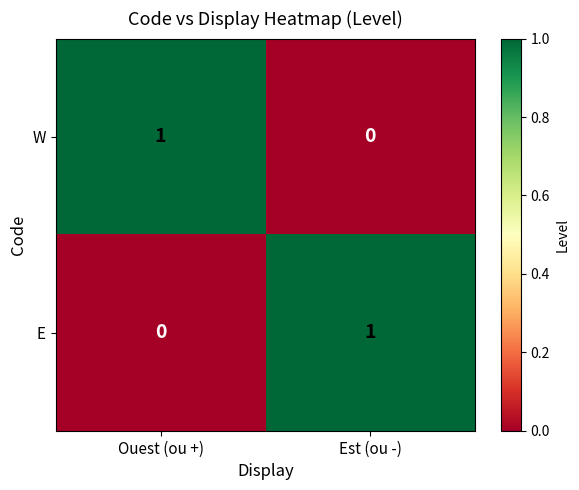

The E series shows -1 at Ouest (ou +). True or false?

False